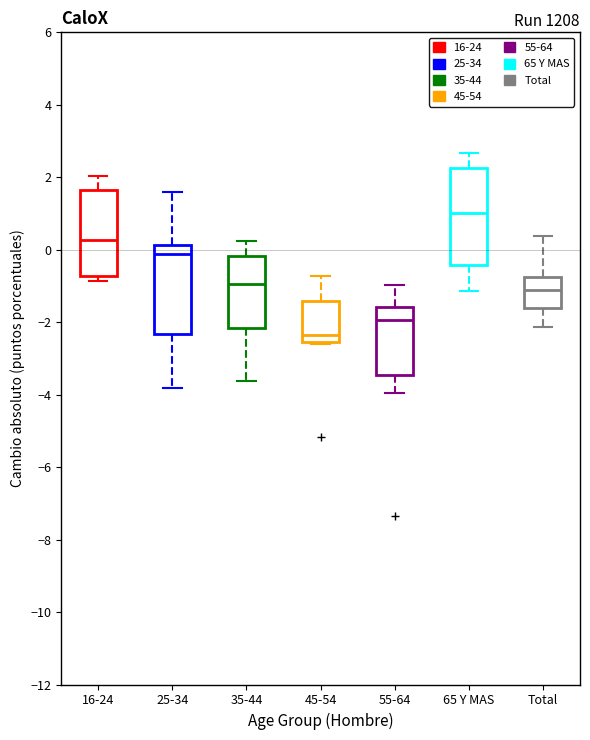

Which box's median line is the lowest?

45-54